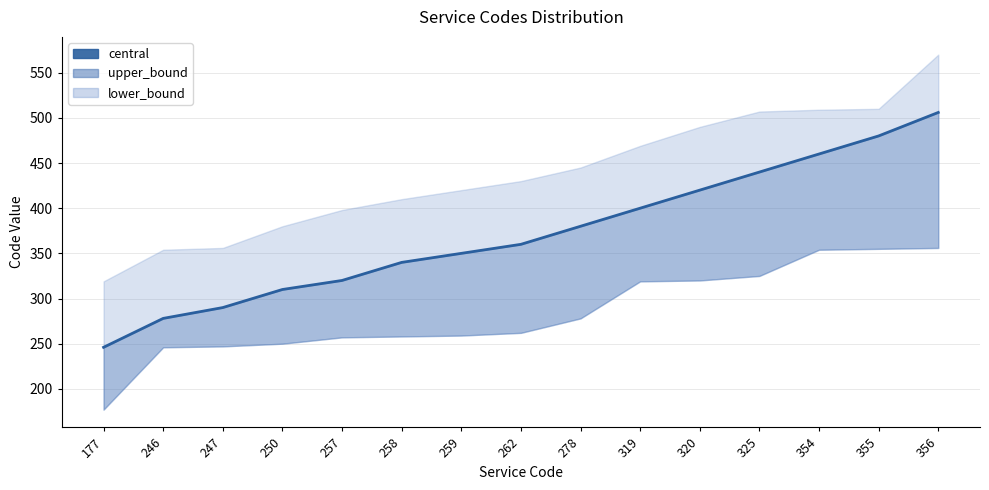

Is this an area chart (filled region under the line)?

No